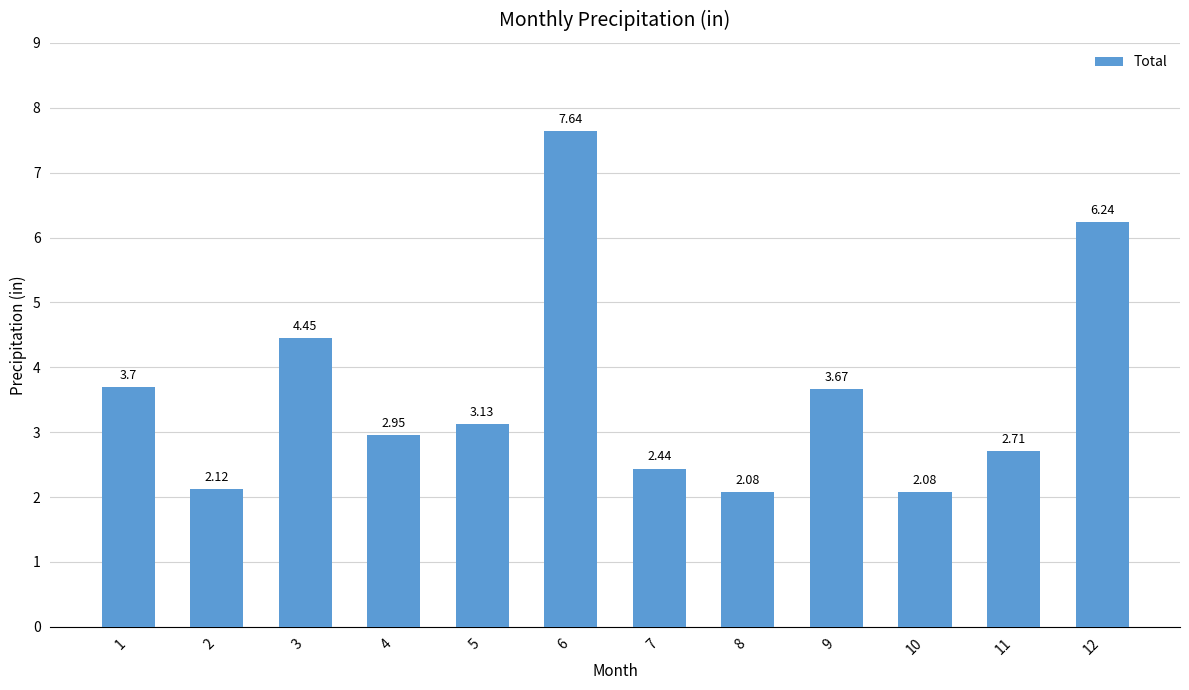

Between 3 and 5, which is larger?

3